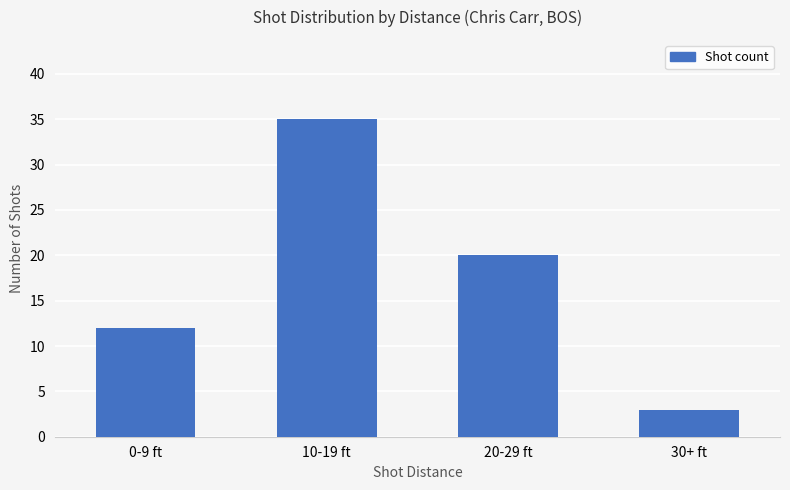

Which has a higher value, 0-9 ft or 10-19 ft?

10-19 ft